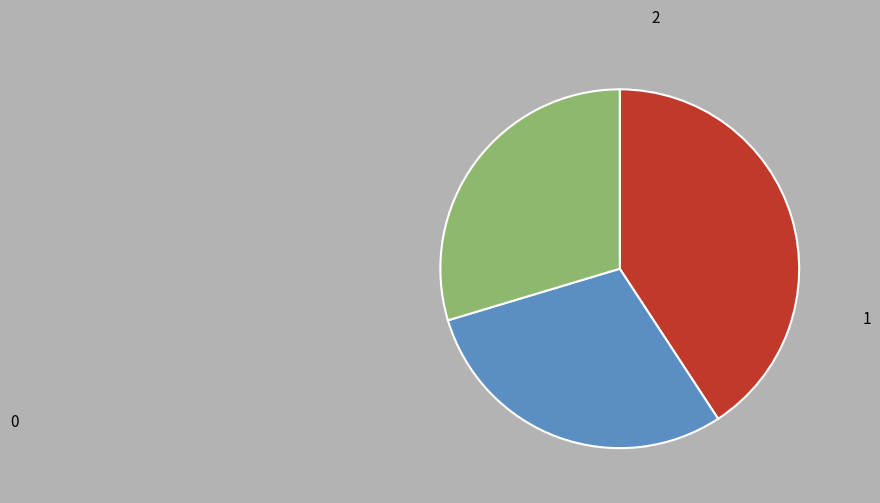

Is there a majority slice in this chart?

No